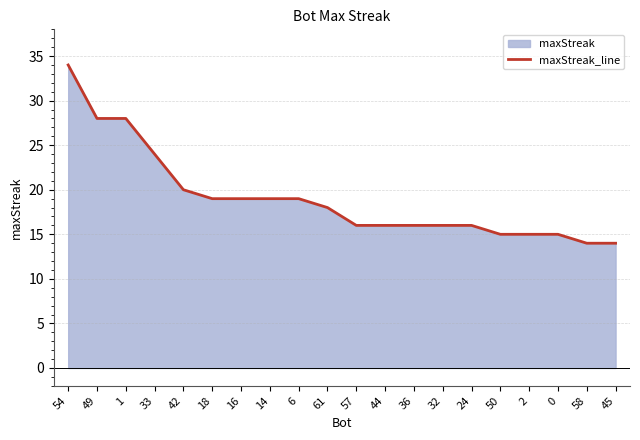

Reading left to right, list all the values displayed in this chart.

34	28	28	24	20	19	19	19	19	18	16	16	16	16	16	15	15	15	14	14